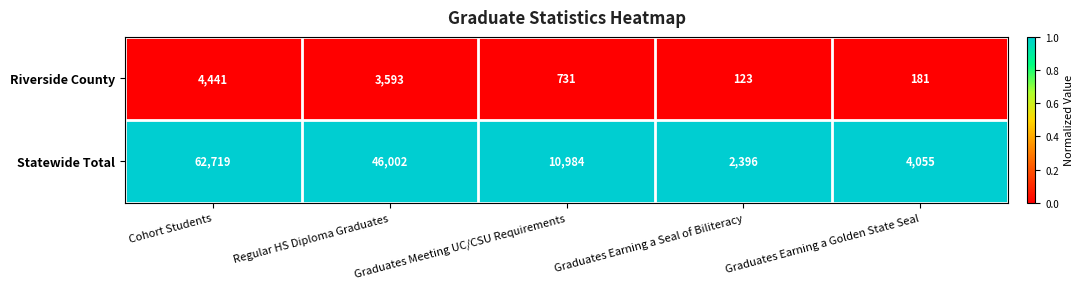

Which series changed the most between Cohort Students and Graduates Meeting UC/CSU Requirements?

Statewide Total